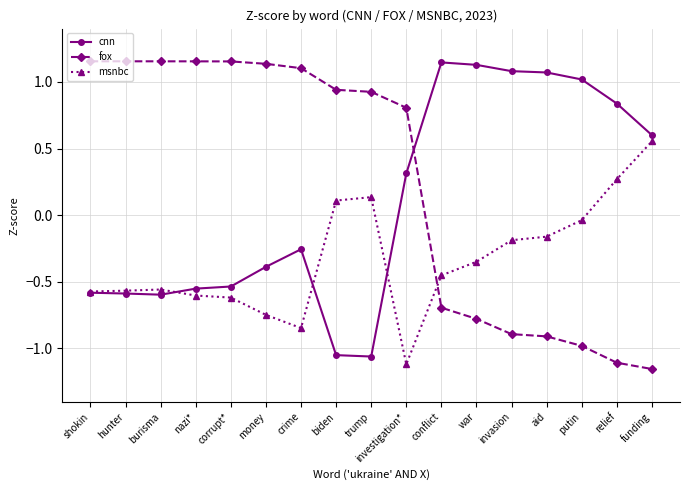

After their last crossing, which series has the higher values: cnn or msnbc?

cnn